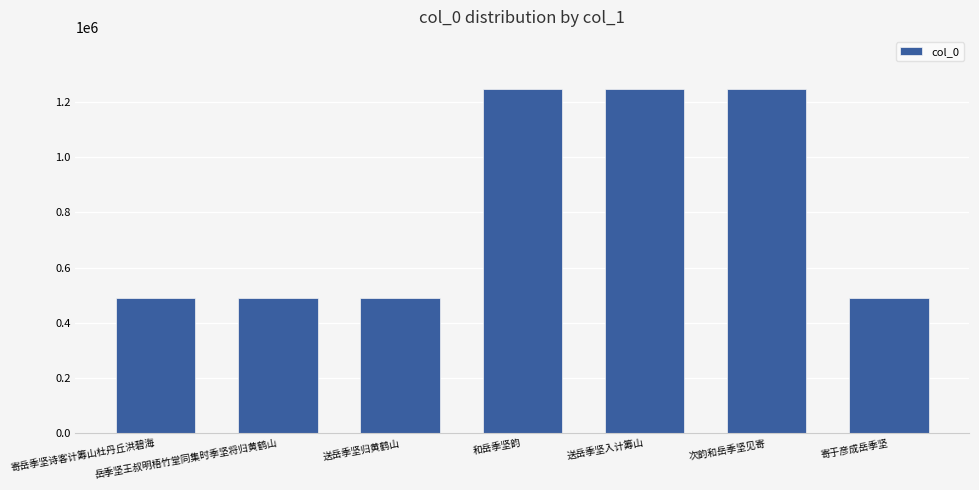

What is the smallest value displayed?

489939